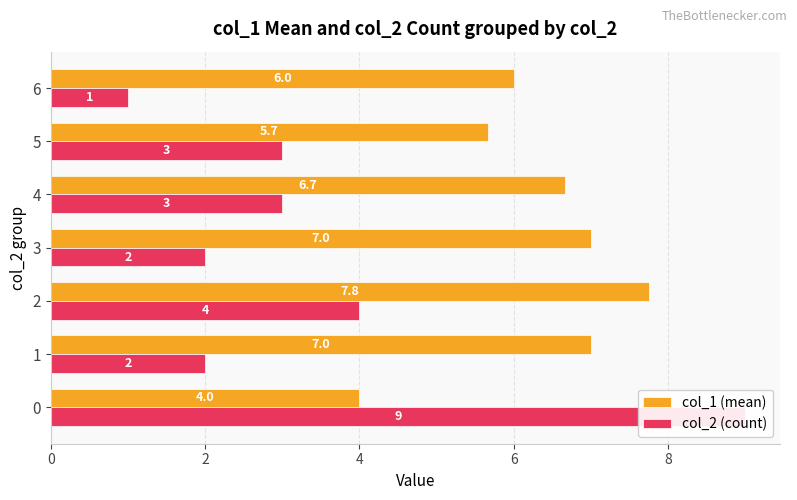

At how many categories does at least one series exceed 8?

1